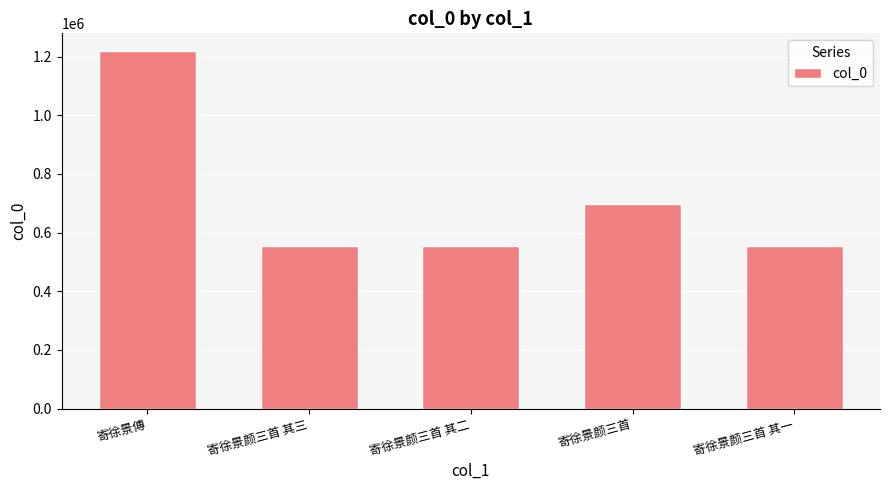

What is the sum of all values?

3574135